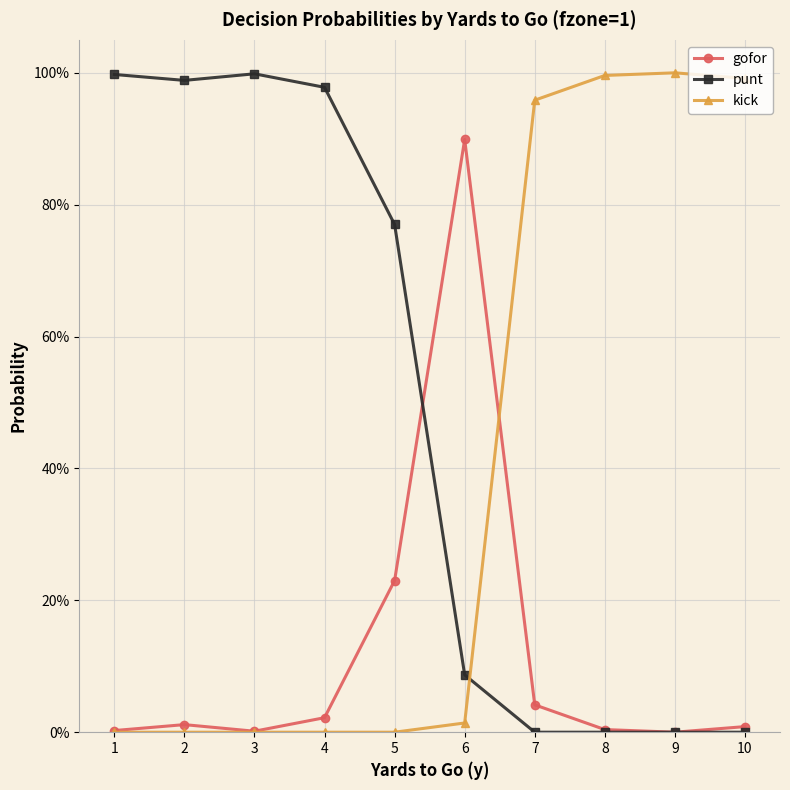

Rank the series by their average value, from lowest to highest.

gofor, kick, punt